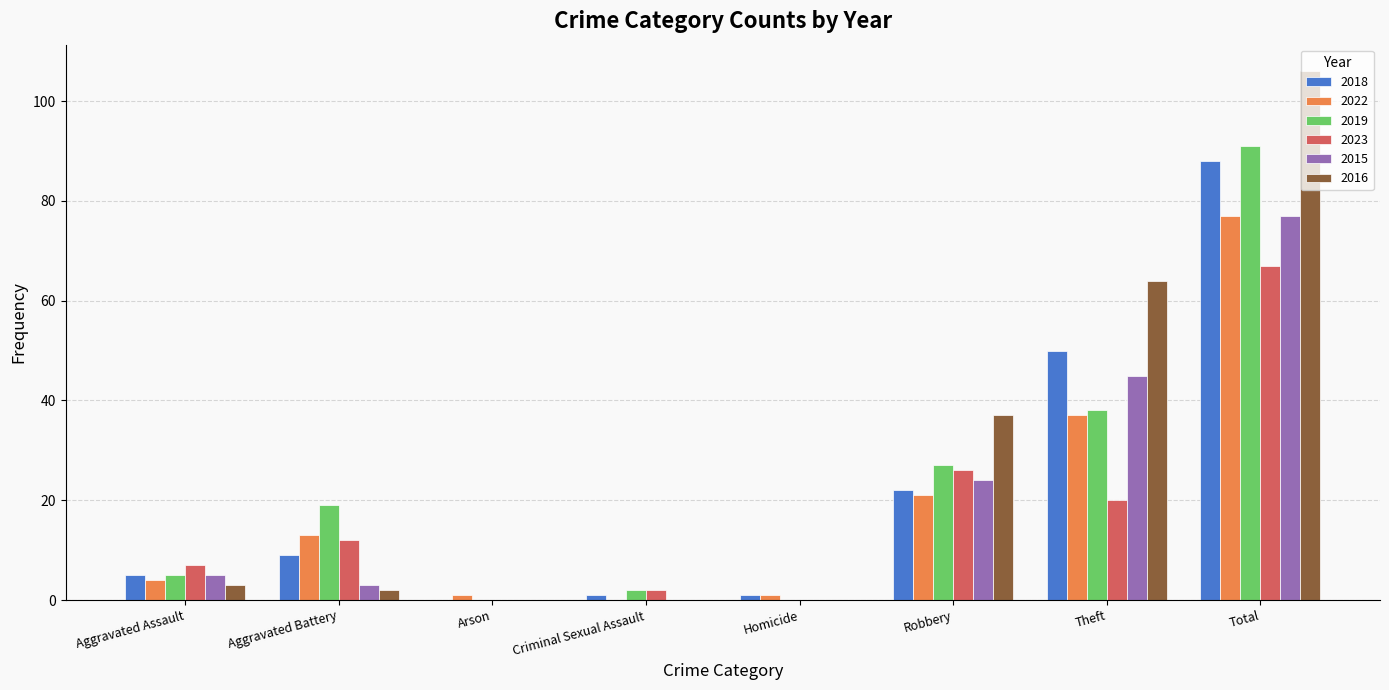

Count the number of categories in the chart.

8